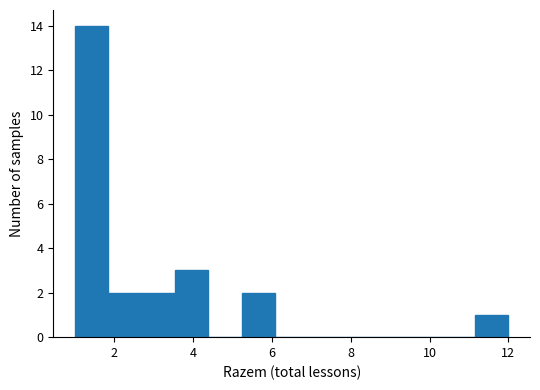

What is the height of the bar covering 1.8 to 2.6 on the x-axis? Neither the bar edges nor the heights are printed on the chart, so give them approximately, as read against the axes.

2